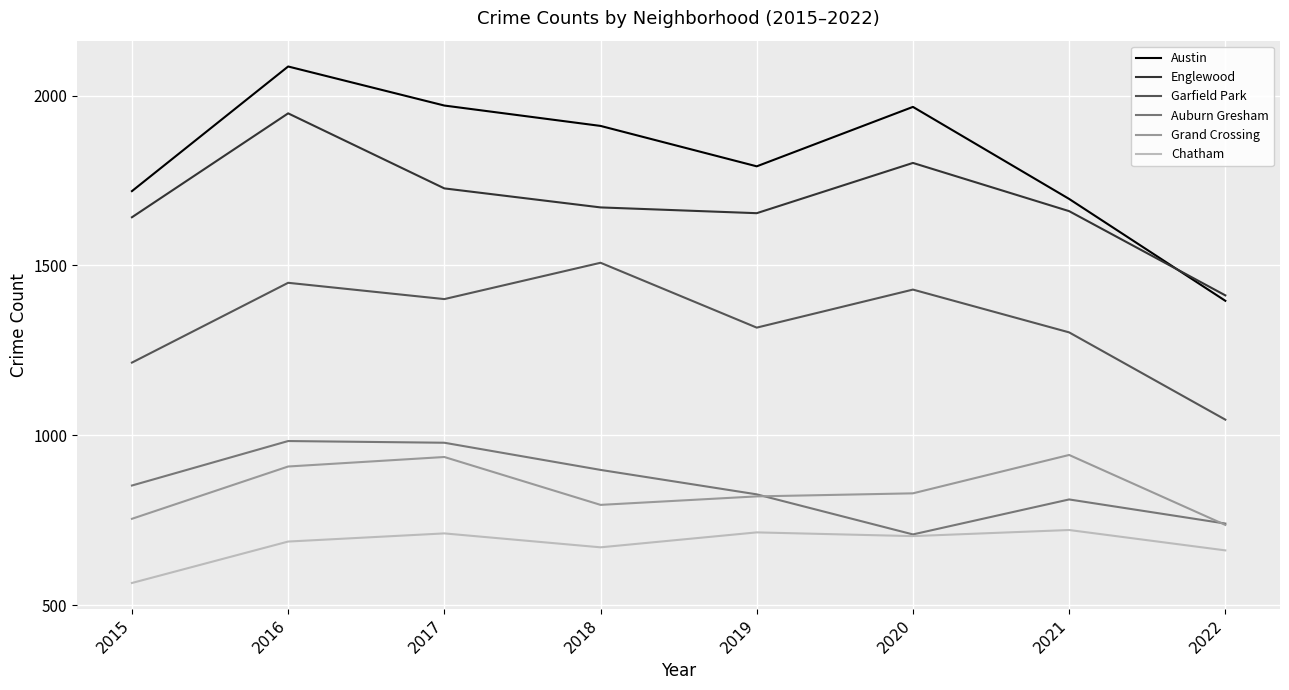

The Chatham series shows 1220 at 2020. True or false?

False